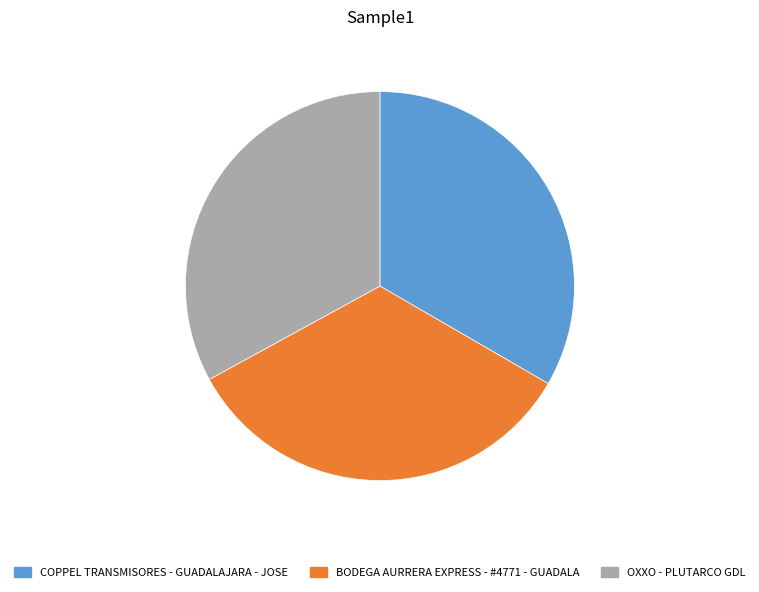

The COPPEL TRANSMISORES - GUADALAJARA - JOSE slice represents 21% of the pie. True or false?

False